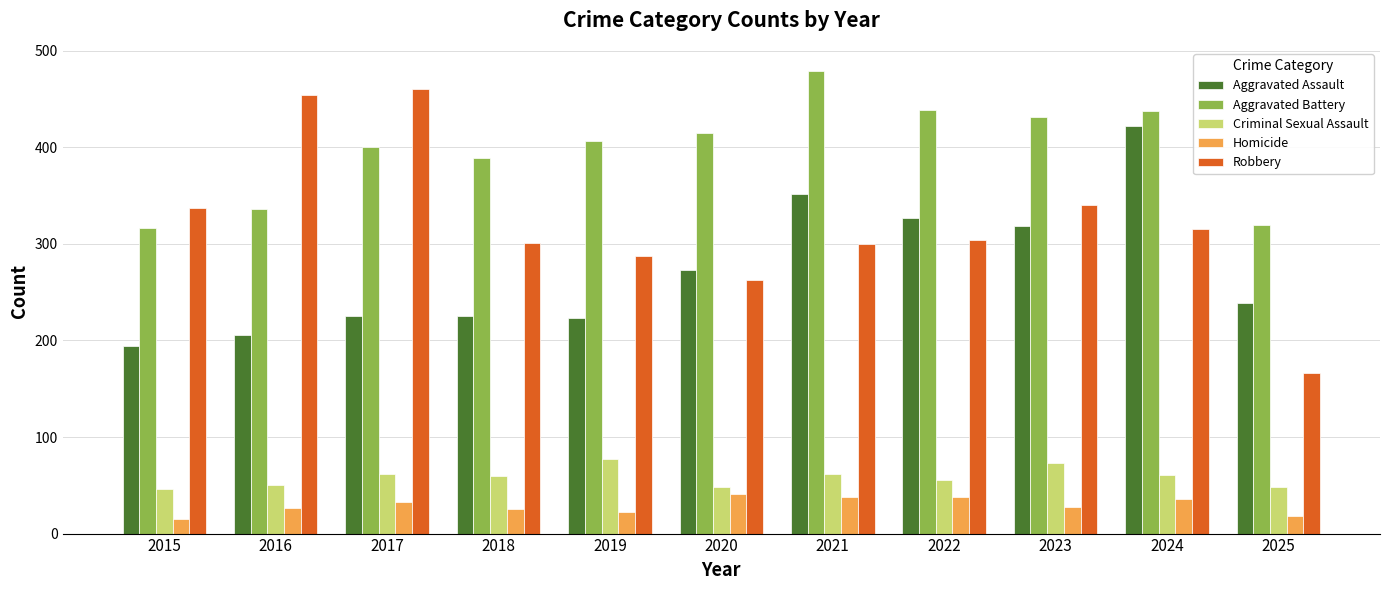

Which series has the largest range (max minus min)?

Robbery